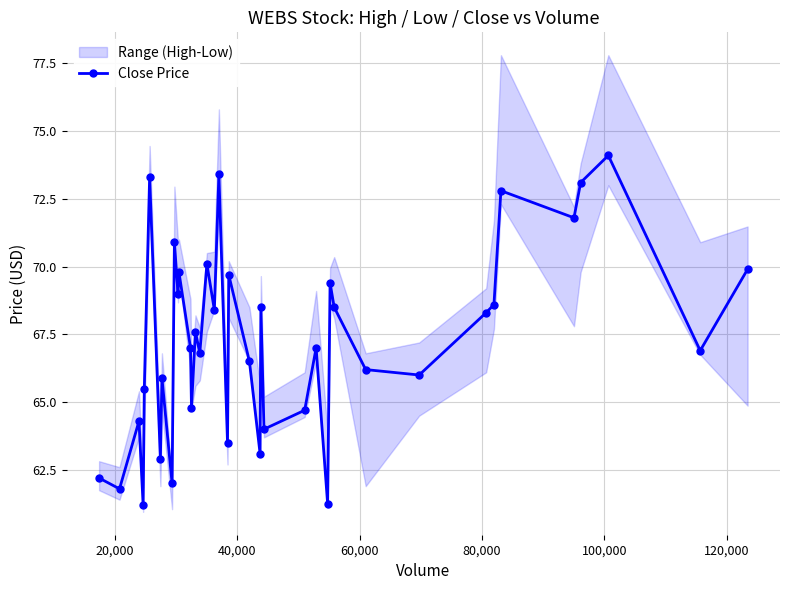

What is the maximum value for Close Price?

74.1